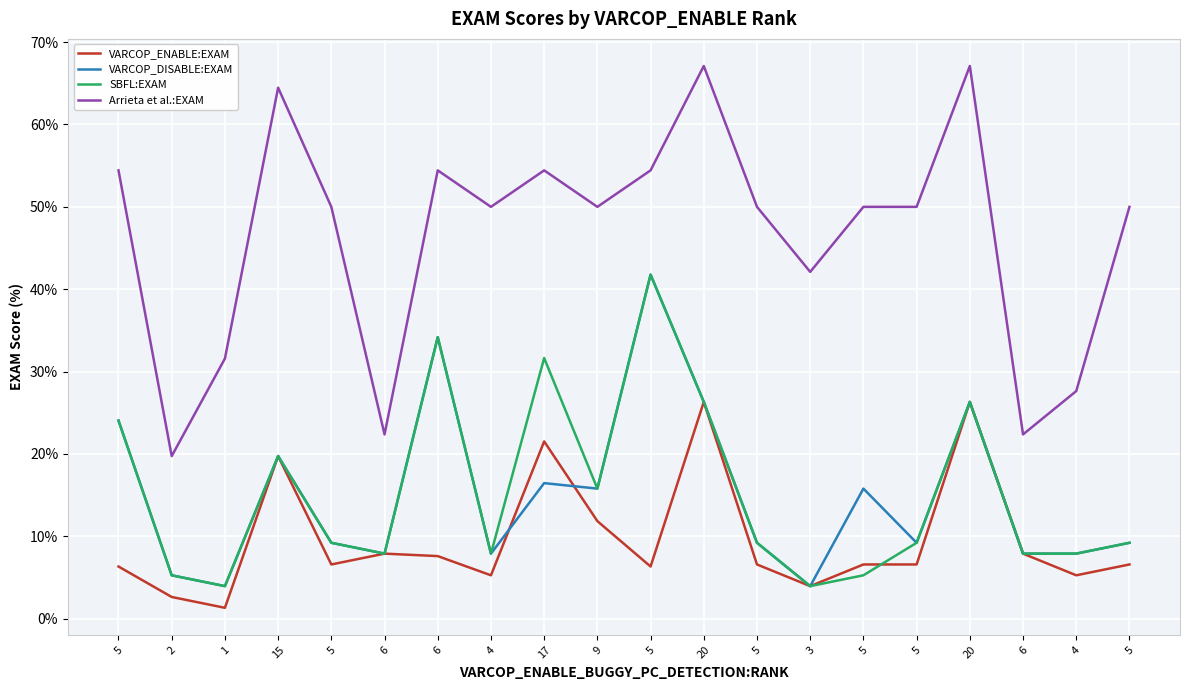

How many lines are shown in the chart?

4